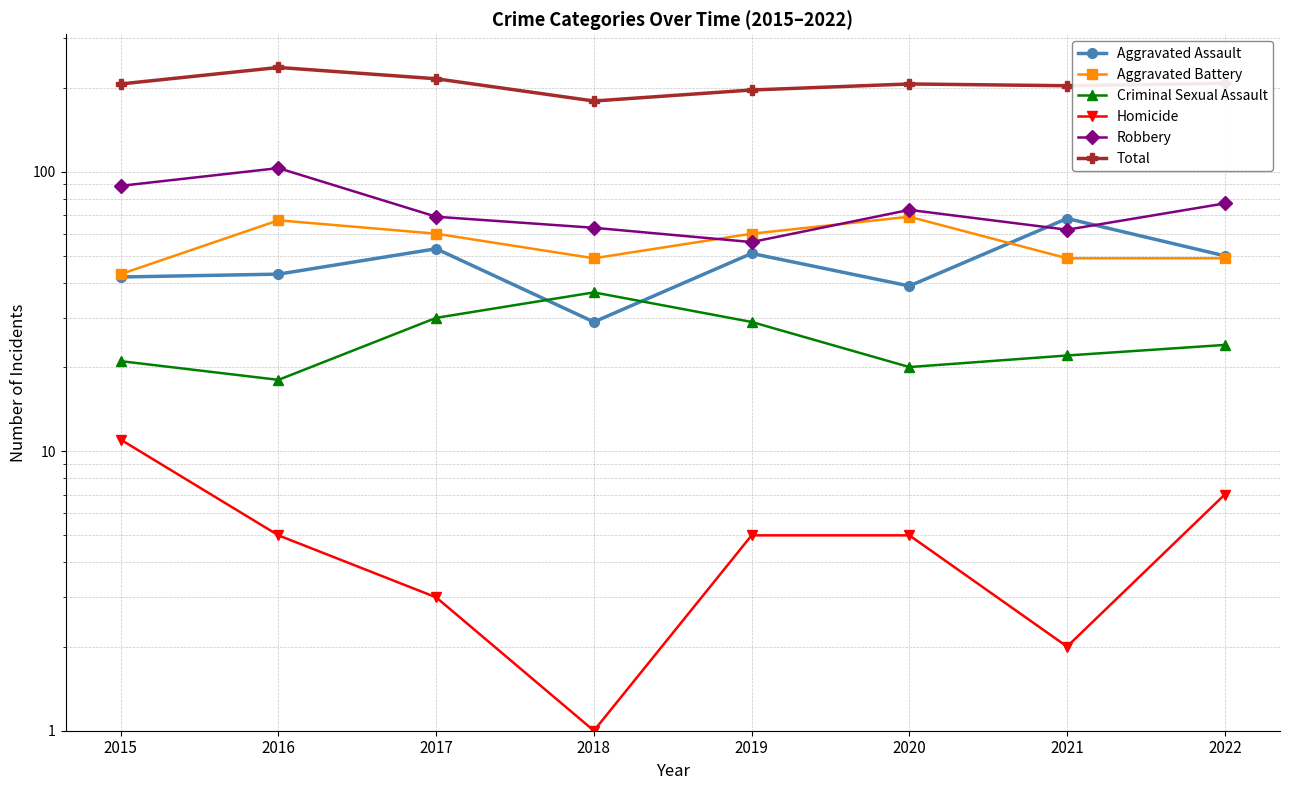

The Aggravated Battery series shows 73 at 2022. True or false?

False